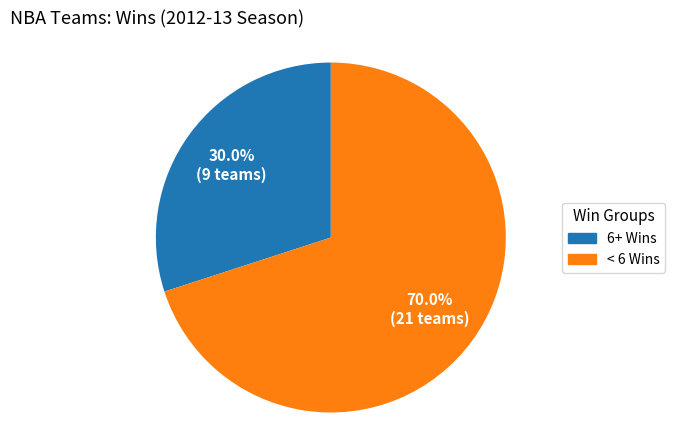

What is the largest slice in the pie chart?

< 6 Wins